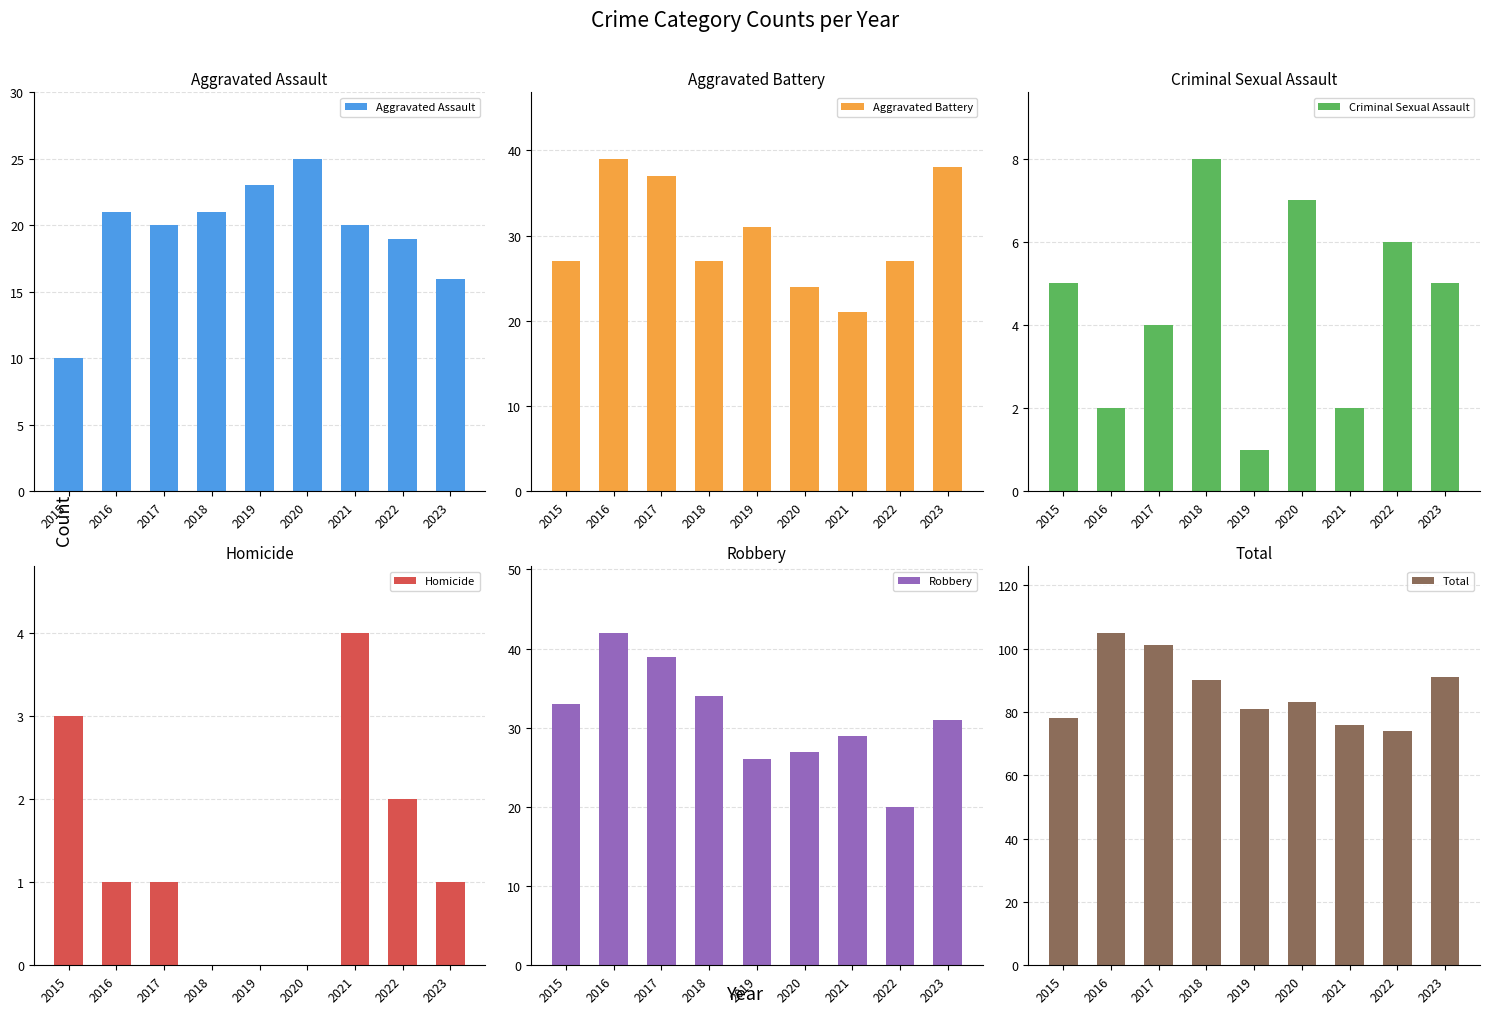

Is the value of Total at 2018 greater than the value of Robbery at 2019?

Yes